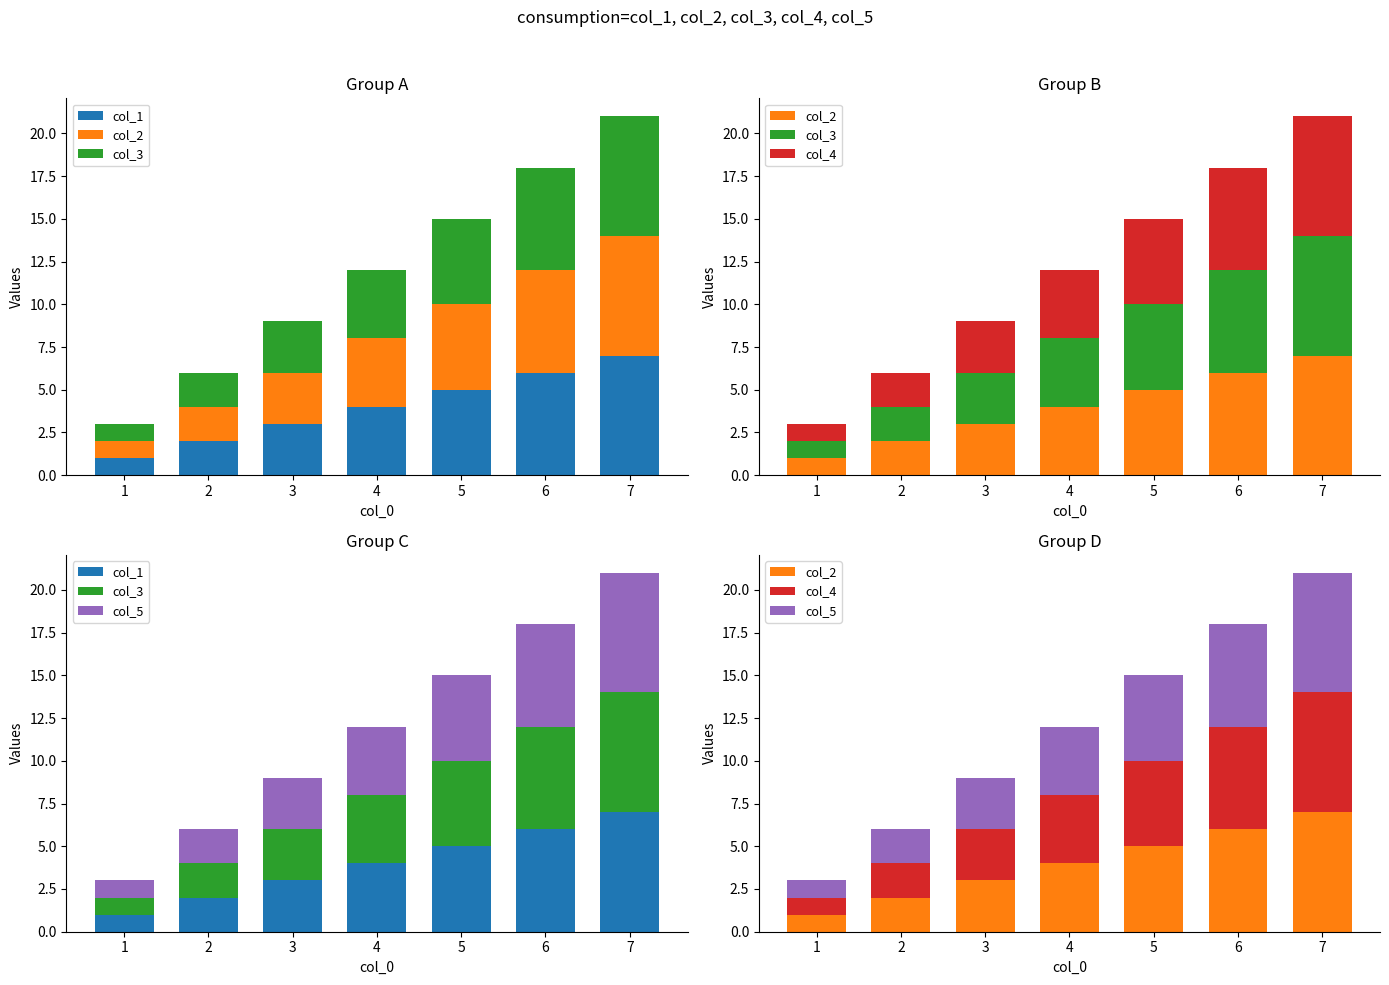

Which series has the largest range (max minus min)?

col_1